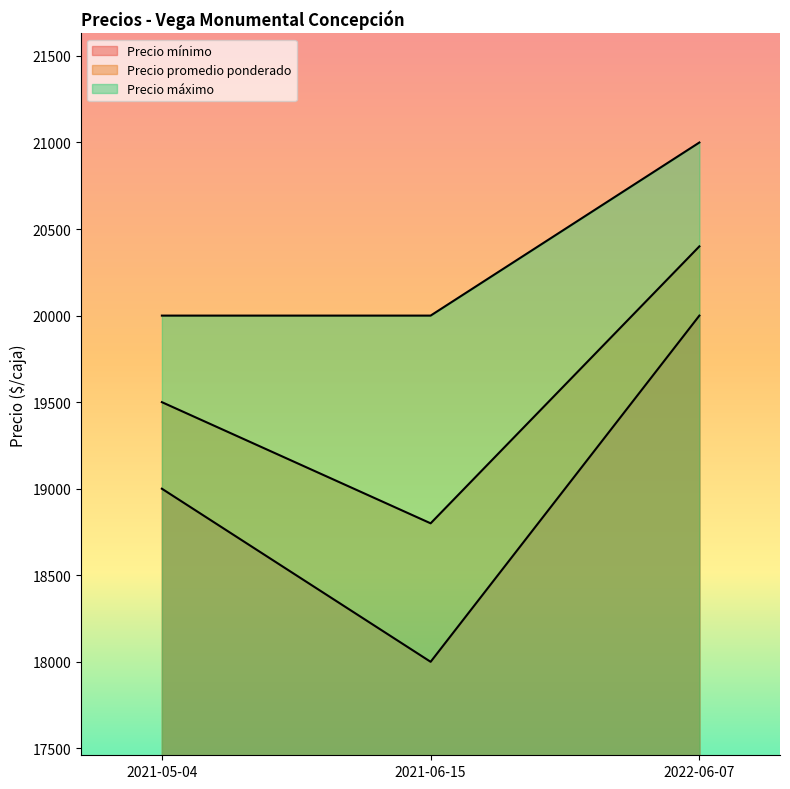

What is the value of the Precio mínimo point at the 3rd from the left?

20000